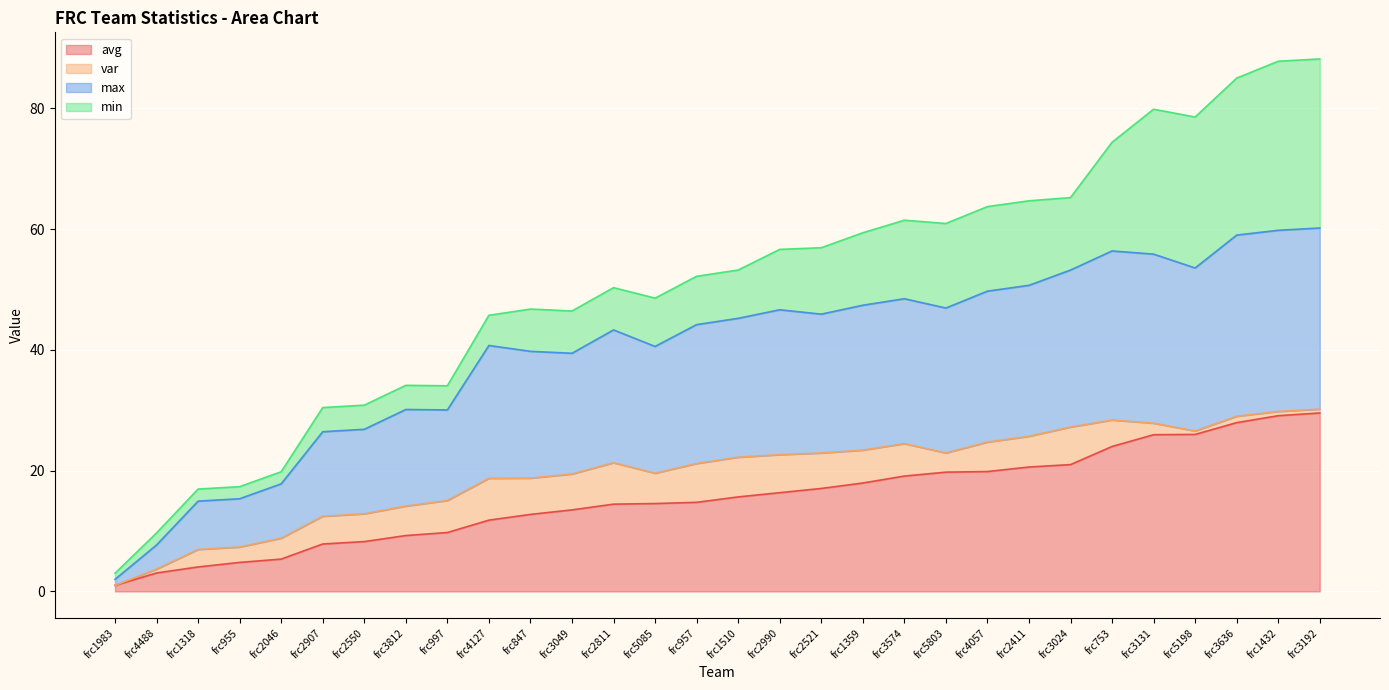

What is the highest value of the avg series?

29.6